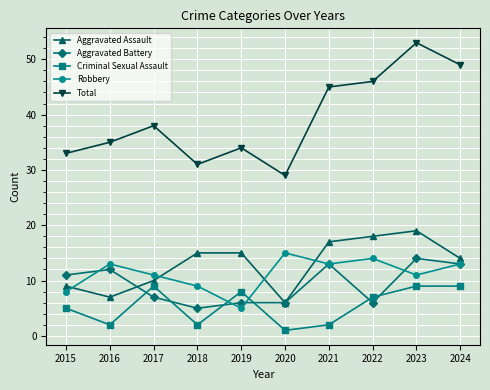

What is the lowest value of the Robbery series?

5